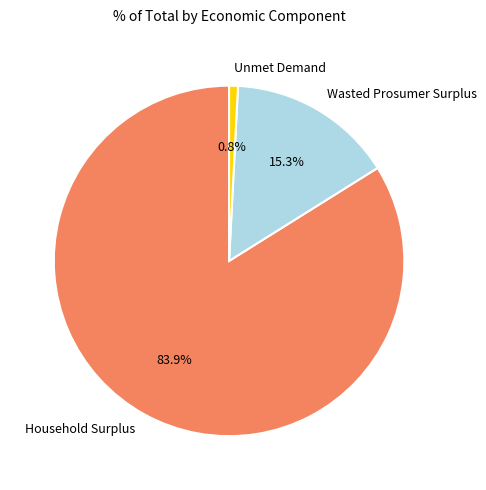

How many slices are in this pie chart?

3